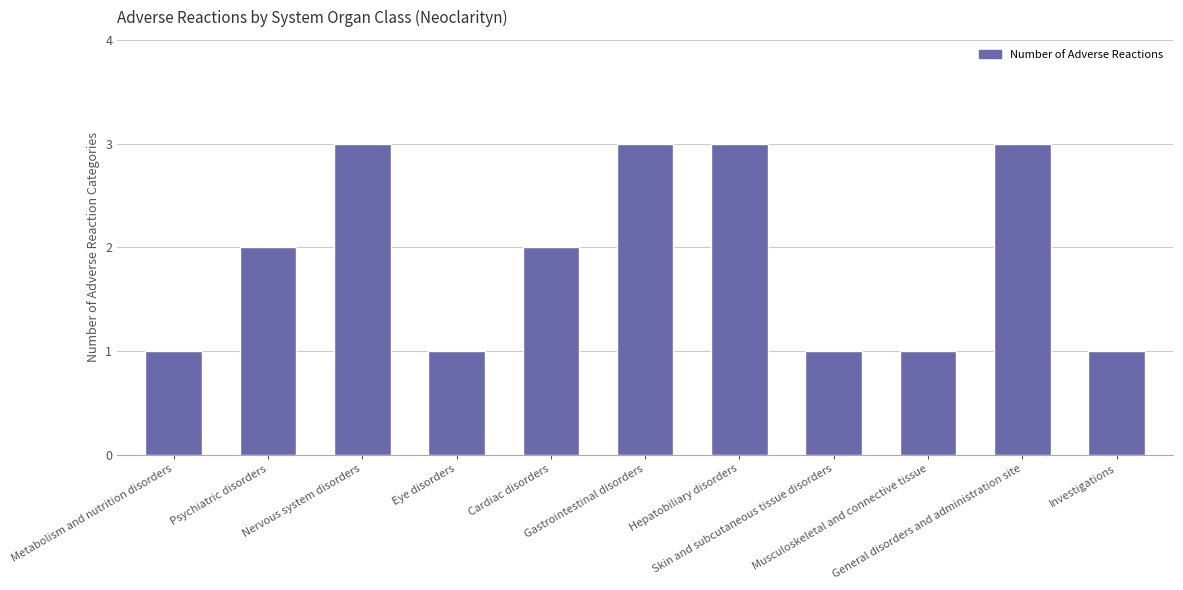

What is the difference between the values at Metabolism and nutrition disorders and Nervous system disorders?

2